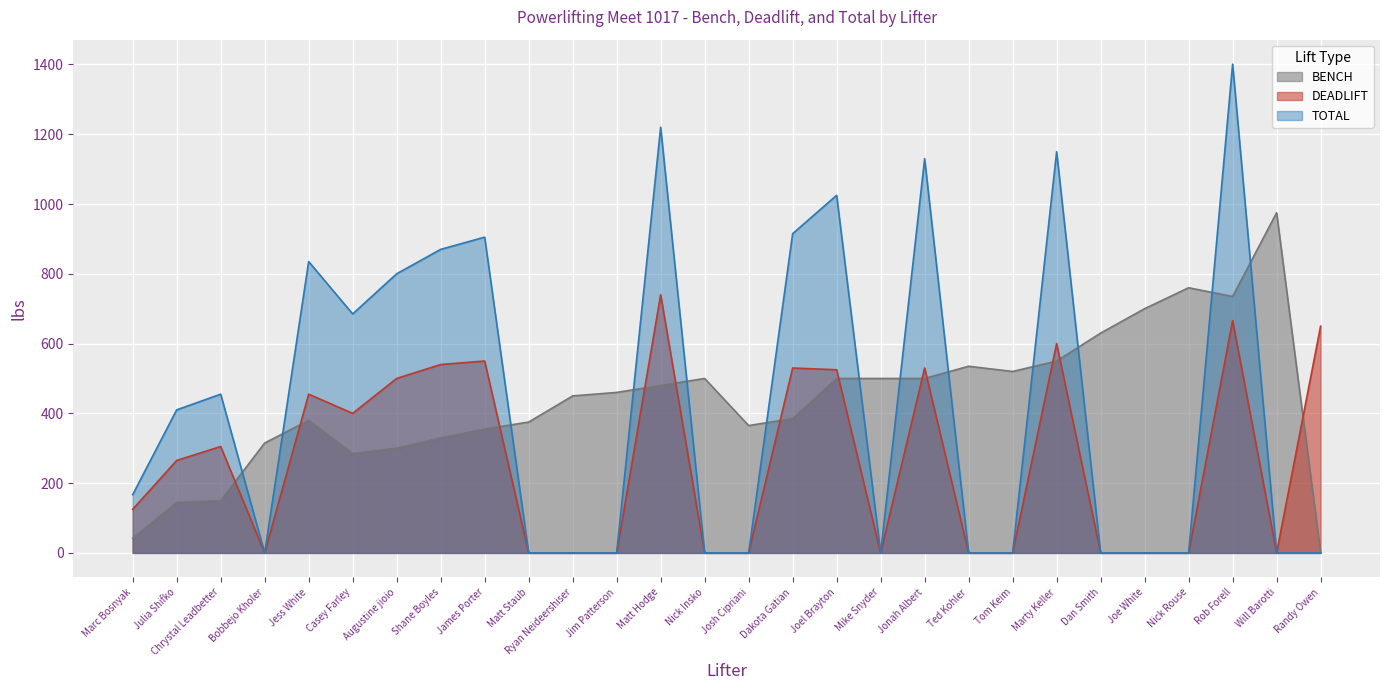

Reading left to right, list all the values displayed in this chart.

BENCH: Marc Bosnyak=42	Julia Shifko=145	Chrystal Leadbetter=150	Bobbejo Kholer=315	Jess White=380	Casey Farley=285	Augustine jioio=300	Shane Boyles=330	James Porter=355	Matt Staub=375	Ryan Neideershiser=450	Jim Patterson=460	Matt Hodge=480	Nick Insko=500	Josh Cipriani=365	Dakota Gatian=385	Joel Brayton=500	Mike Snyder=500	Jonah Albert=500	Ted Kohler=535	Tom Keim=520	Marty Keller=550	Dan Smith=630	Joe White=700	Nick Rouse=760	Rob Forell=735	Will Barotti=975	Randy Owen=0
DEADLIFT: Marc Bosnyak=125	Julia Shifko=265	Chrystal Leadbetter=305	Bobbejo Kholer=0	Jess White=455	Casey Farley=400	Augustine jioio=500	Shane Boyles=540	James Porter=550	Matt Staub=0	Ryan Neideershiser=0	Jim Patterson=0	Matt Hodge=740	Nick Insko=0	Josh Cipriani=0	Dakota Gatian=530	Joel Brayton=525	Mike Snyder=0	Jonah Albert=530	Ted Kohler=0	Tom Keim=0	Marty Keller=600	Dan Smith=0	Joe White=0	Nick Rouse=0	Rob Forell=666	Will Barotti=0	Randy Owen=650
TOTAL: Marc Bosnyak=167	Julia Shifko=410	Chrystal Leadbetter=455	Bobbejo Kholer=0	Jess White=835	Casey Farley=685	Augustine jioio=800	Shane Boyles=870	James Porter=905	Matt Staub=0	Ryan Neideershiser=0	Jim Patterson=0	Matt Hodge=1220	Nick Insko=0	Josh Cipriani=0	Dakota Gatian=915	Joel Brayton=1025	Mike Snyder=0	Jonah Albert=1130	Ted Kohler=0	Tom Keim=0	Marty Keller=1150	Dan Smith=0	Joe White=0	Nick Rouse=0	Rob Forell=1401	Will Barotti=0	Randy Owen=0